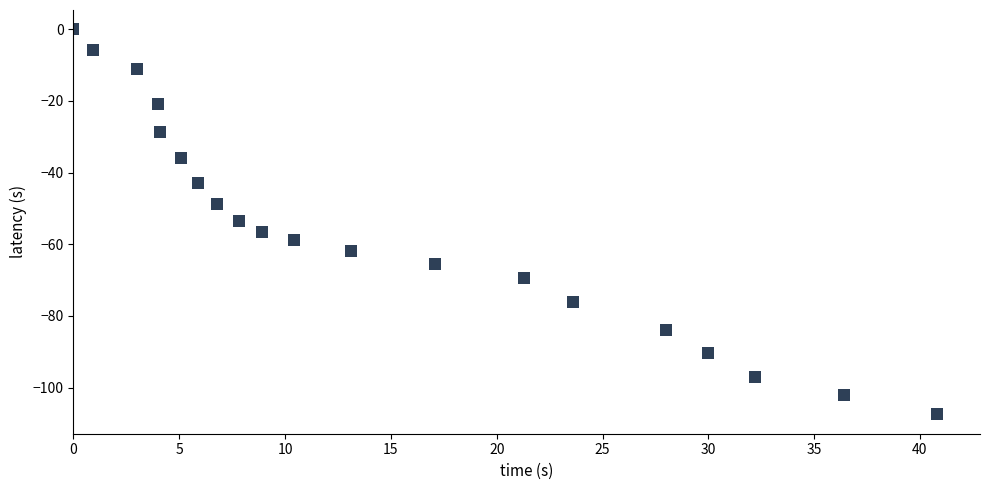

What is the range of X values (max minus min)?

40.8